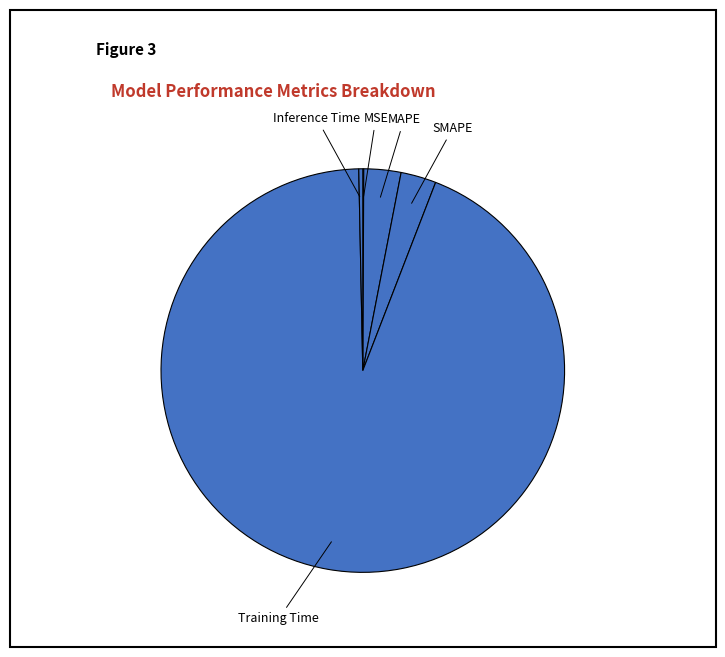

Do Inference Time and MAPE together represent more than half of the pie?

No